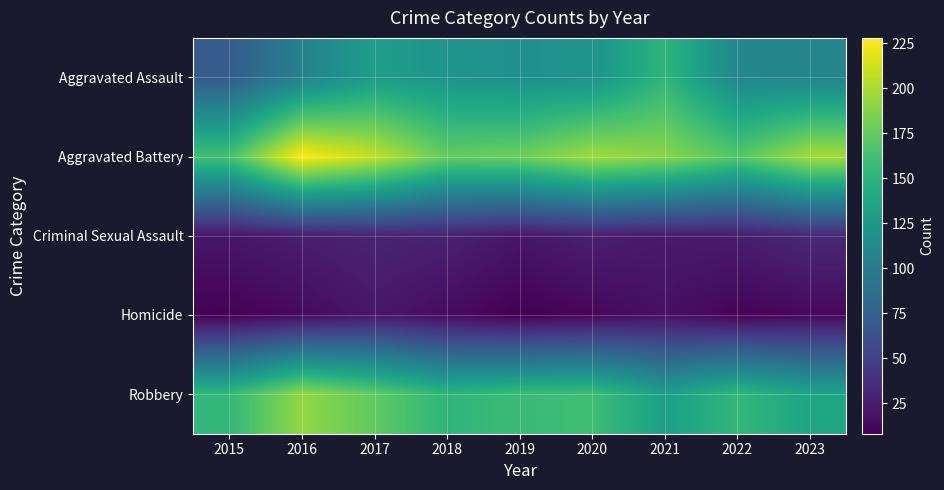

What is the smallest value displayed?

8